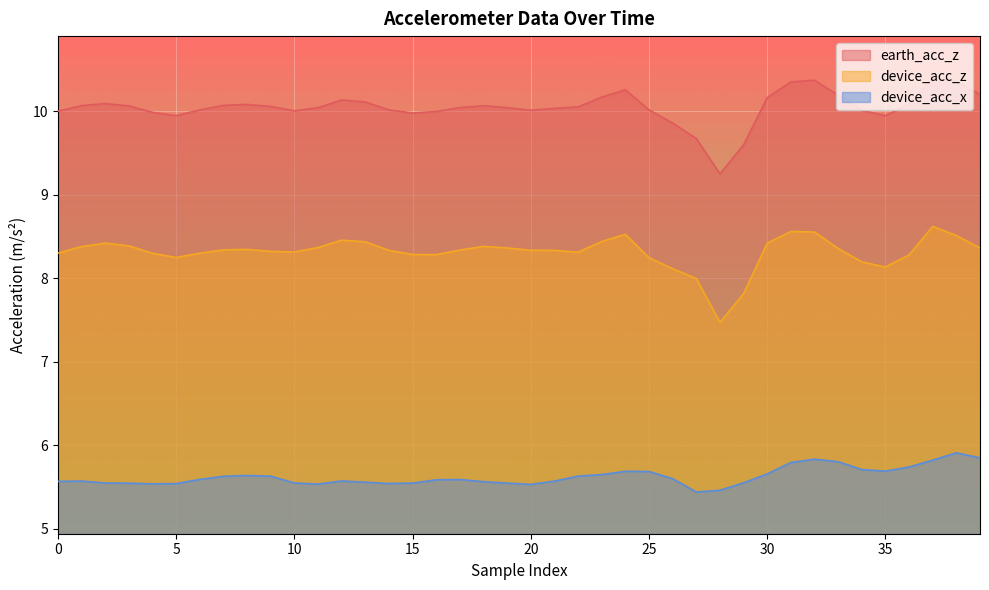

True or false: device_acc_z and device_acc_x cross at least once.

False